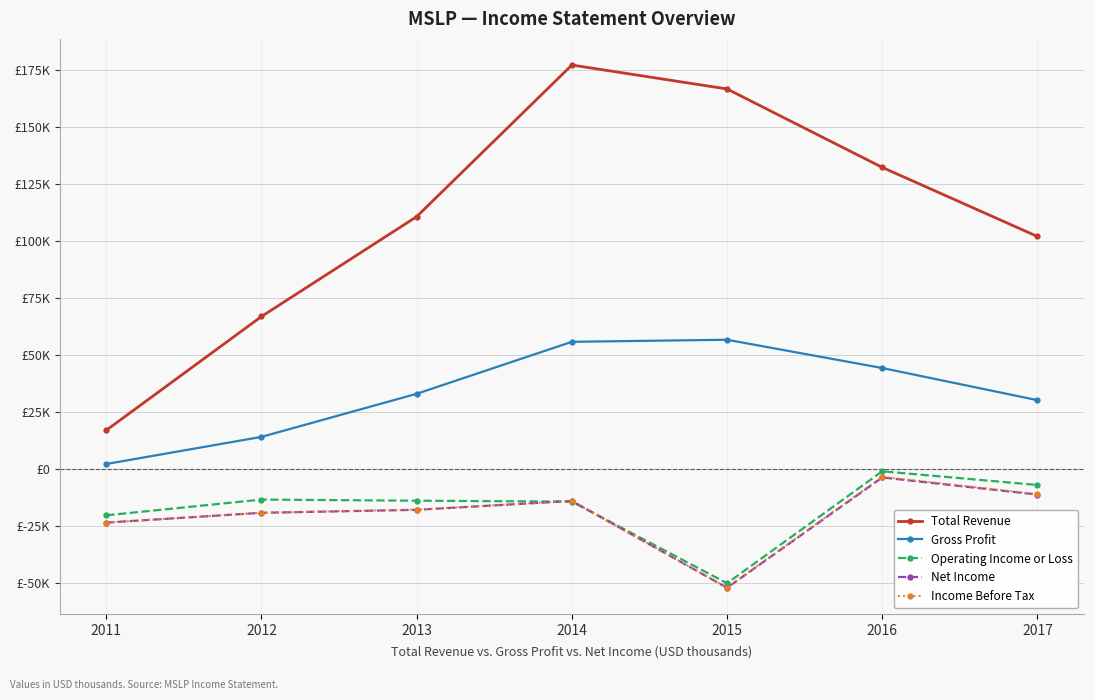

Which has a higher value, 2011 or 2013?

2013